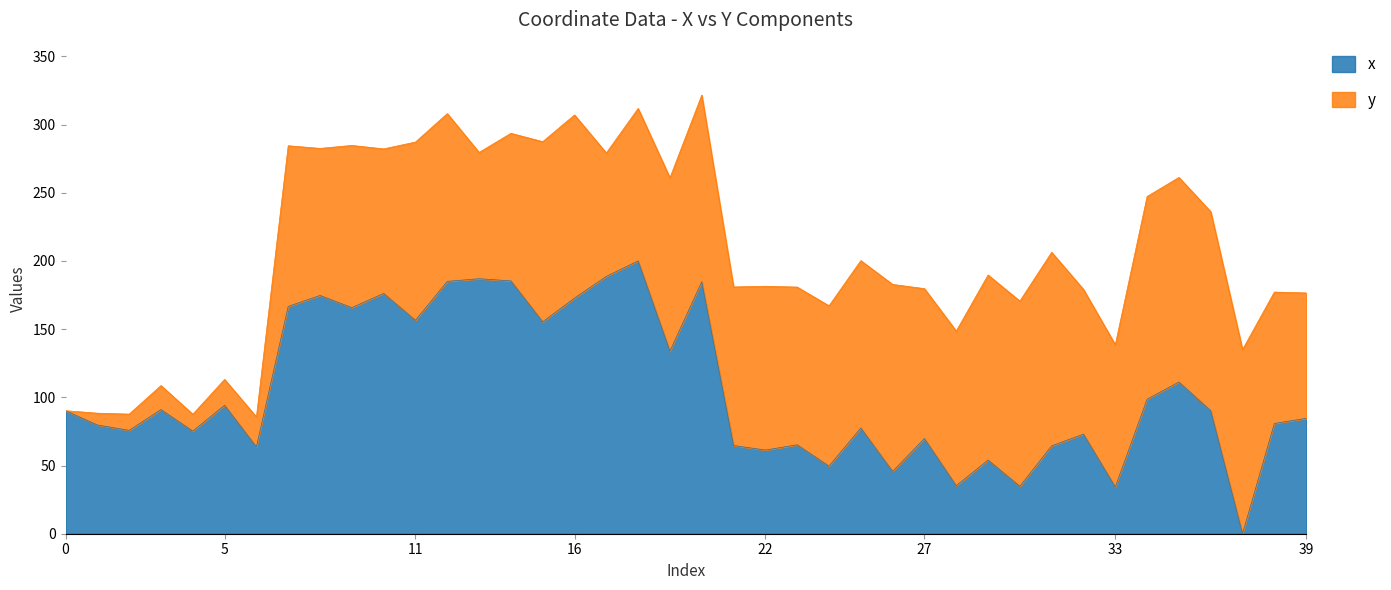

Approximately how many times larger is the value at 30 compared to 18?

0.2